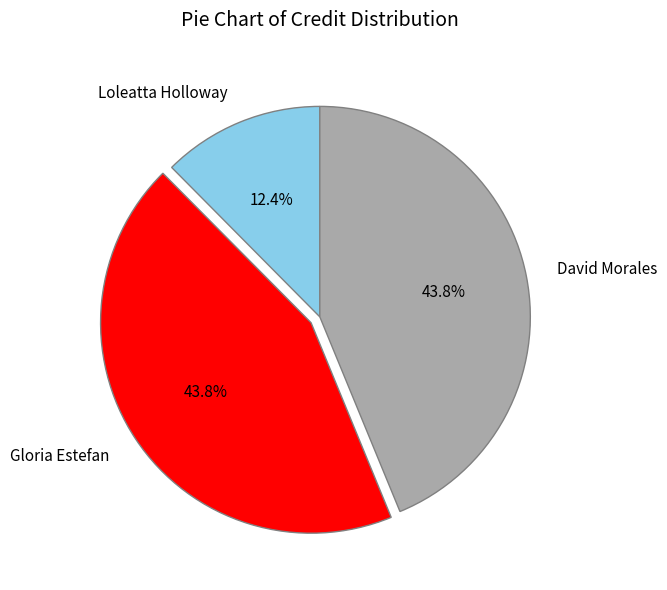

Does Gloria Estefan account for over 50% of the chart?

No